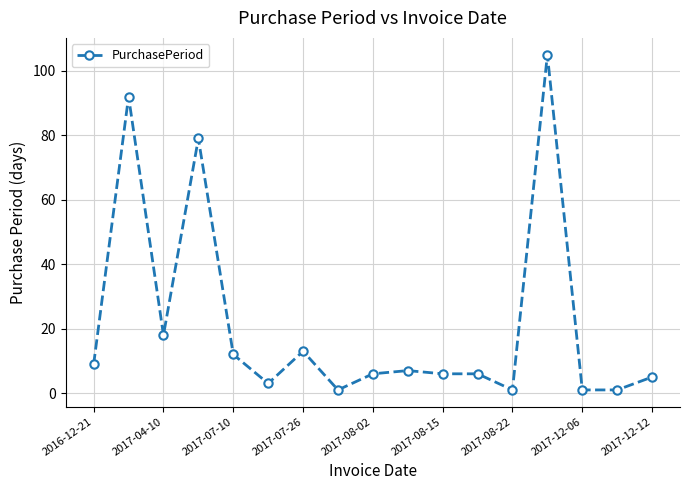

What is the greatest value displayed?

105